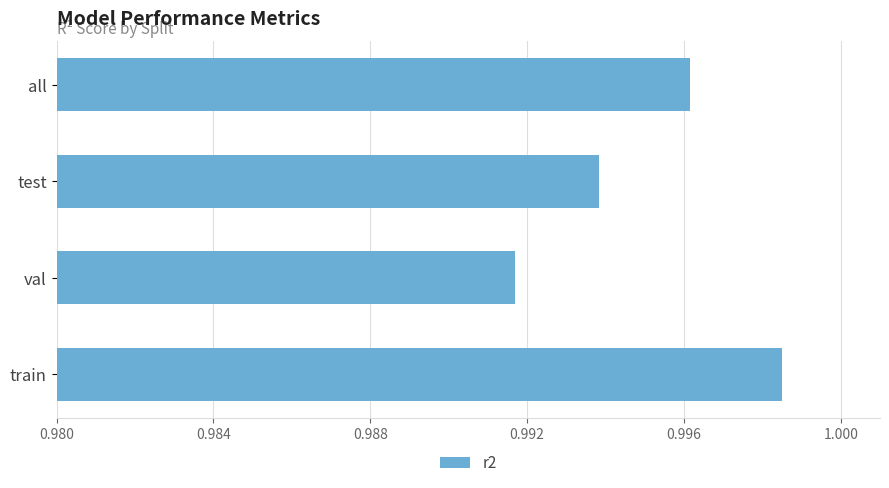

How many distinct data groups are displayed?

1